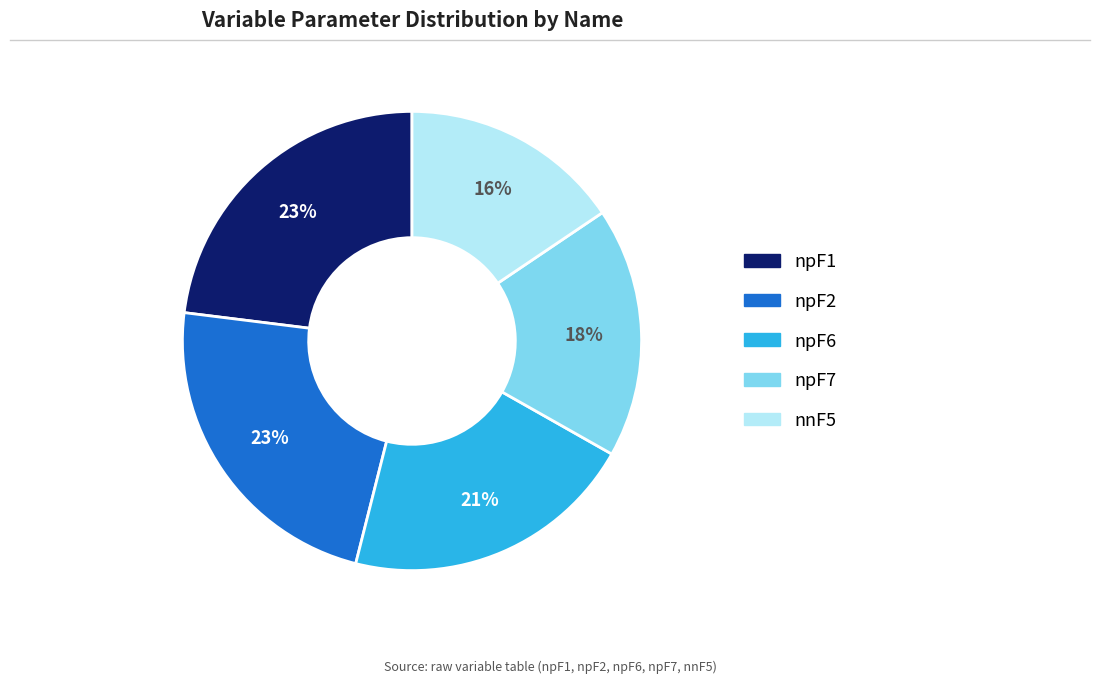

True or false: npF1 accounts for 23% of the total.

True